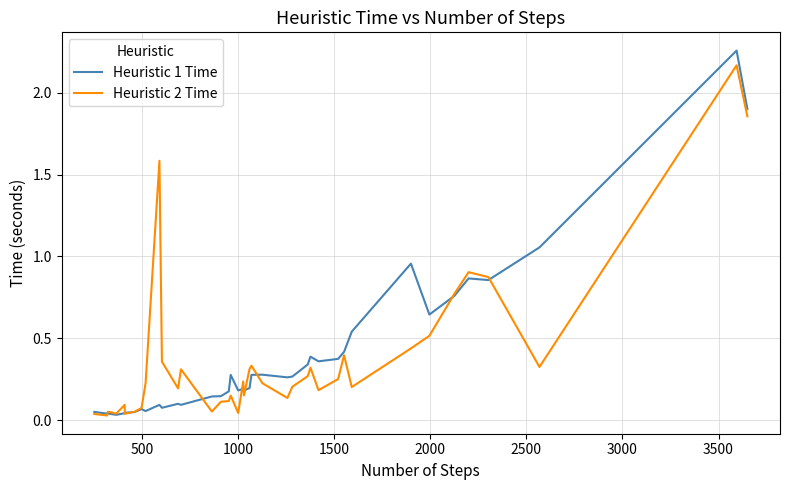

Which series has the widest spread of values?

Heuristic 1 Time